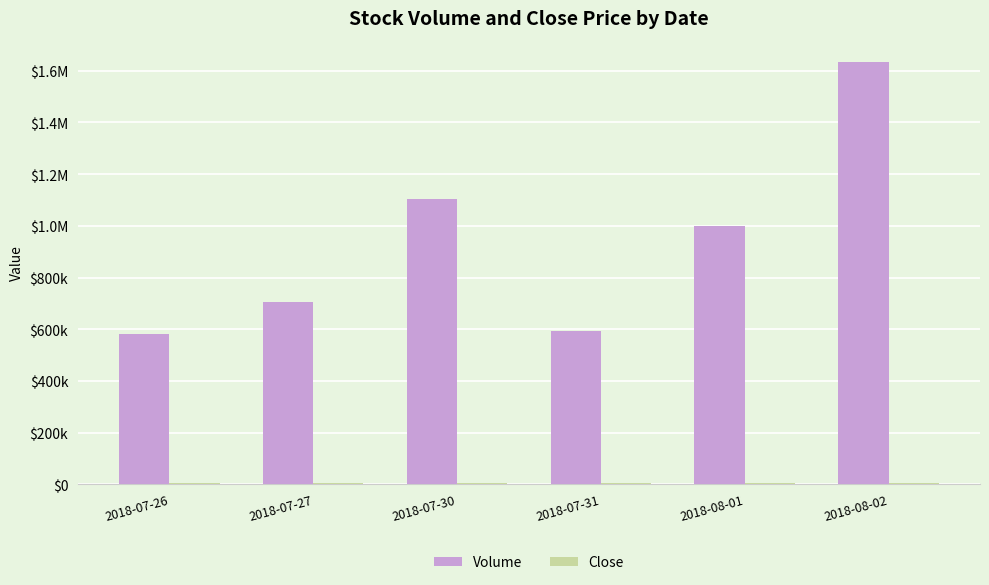

What is the label of the 2nd bar from the right?

2018-08-01